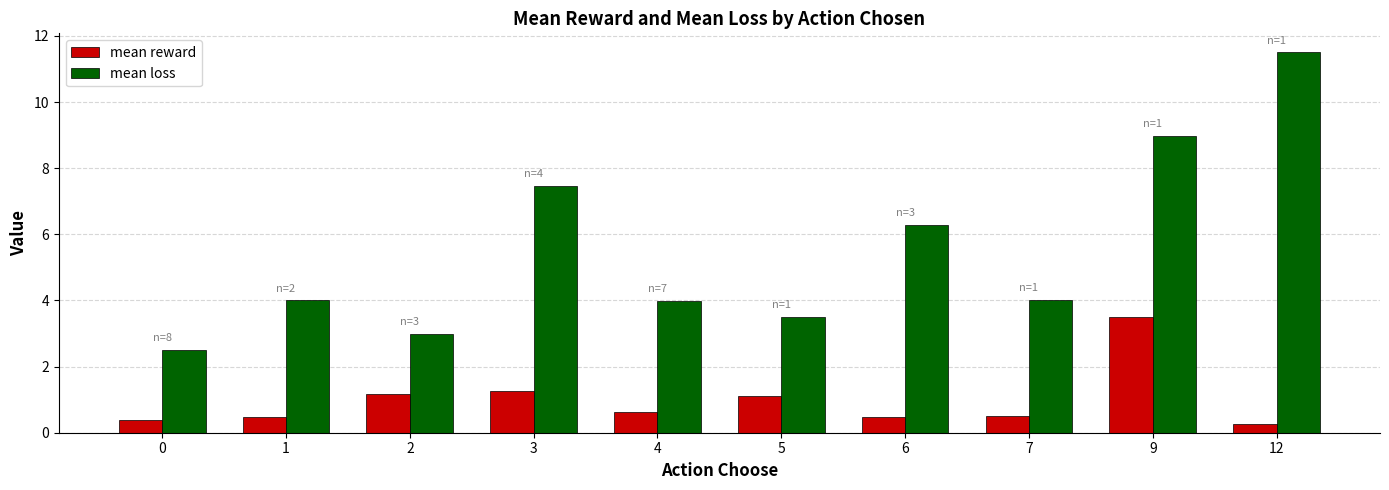

Between 5 and 12, which series saw the biggest shift?

mean loss